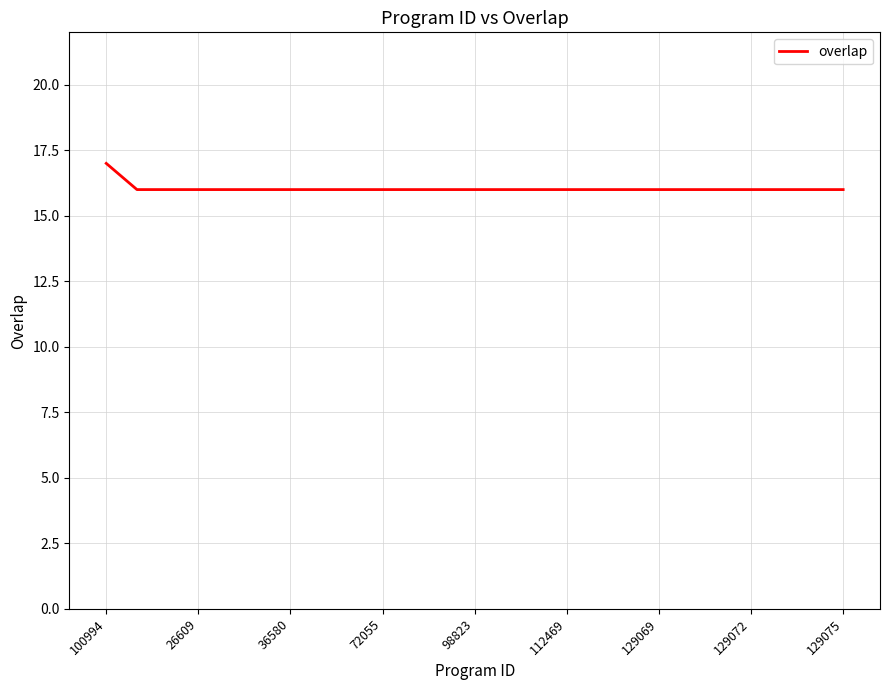

What is the smallest value displayed?

16